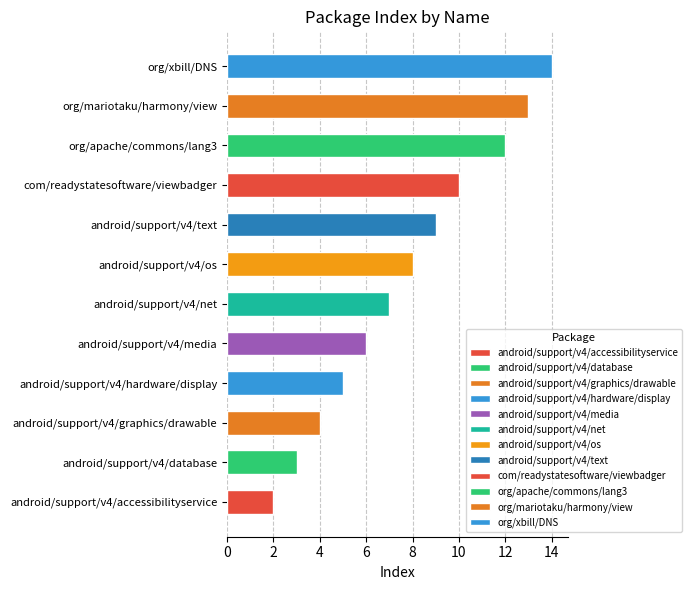

Count the number of categories in the chart.

12